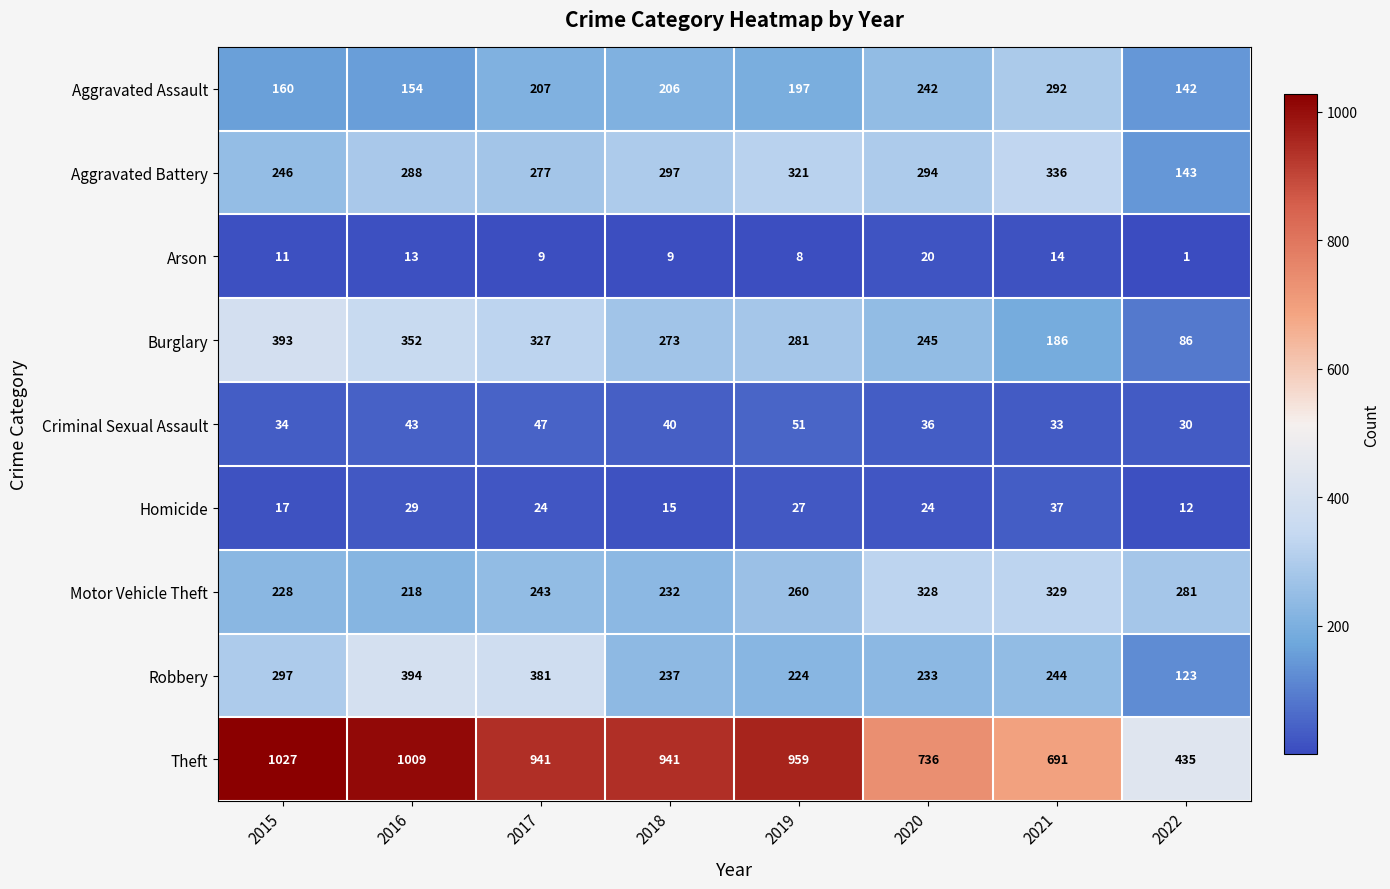

What is the difference between the maximum and second lowest values in the Aggravated Assault series?

138